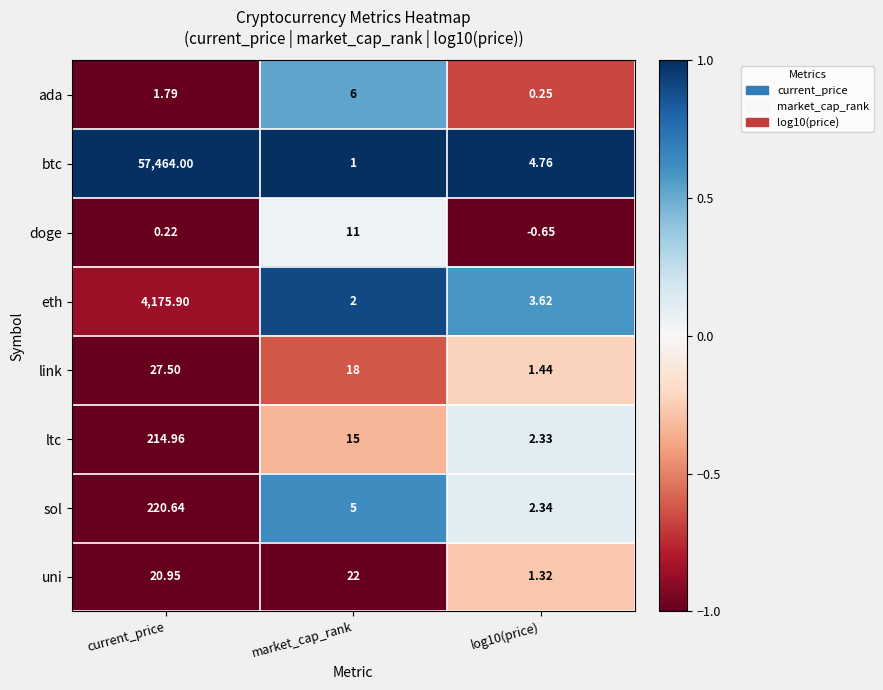

Between market_cap_rank and log10(price), which series saw the biggest shift?

uni